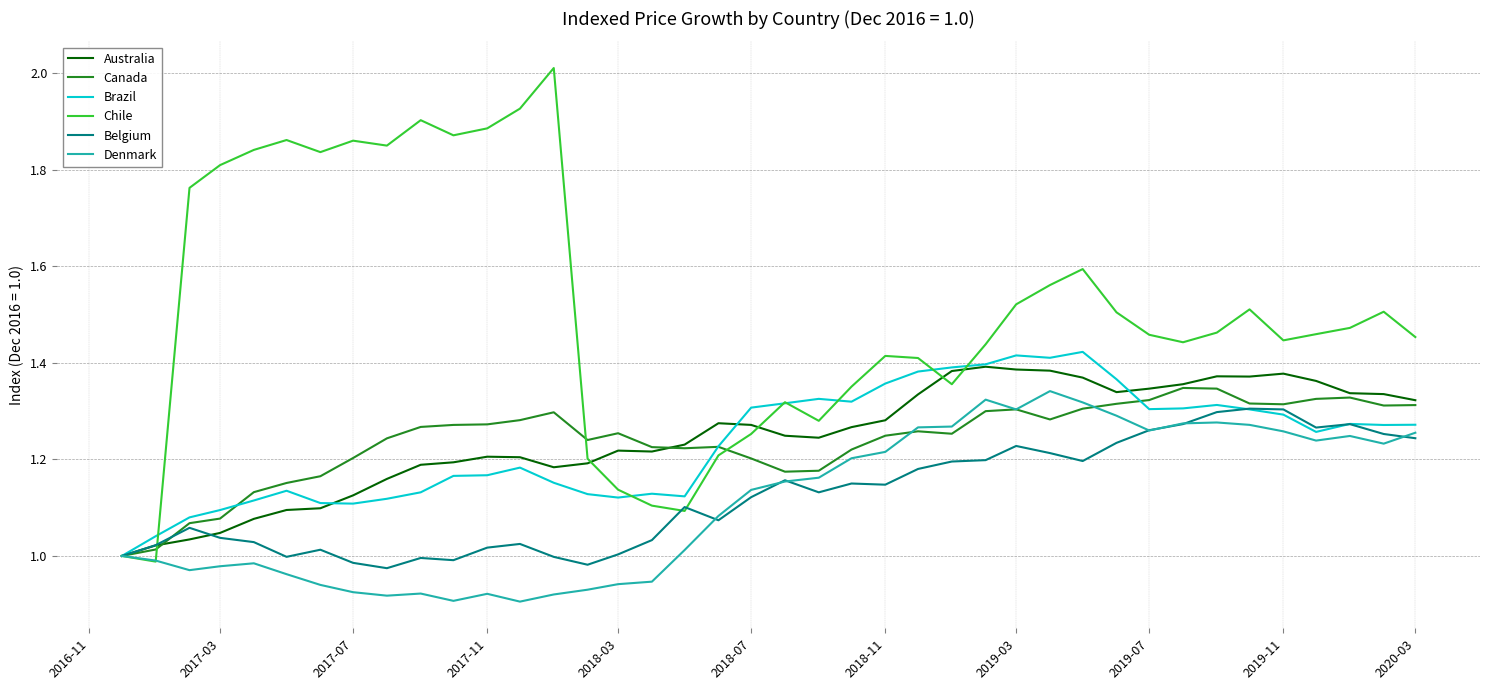

Which series has the largest range (max minus min)?

Chile